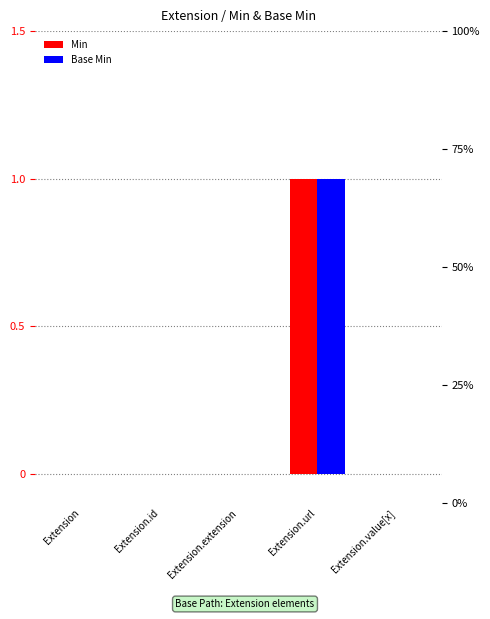

Which series has the widest spread of values?

Min